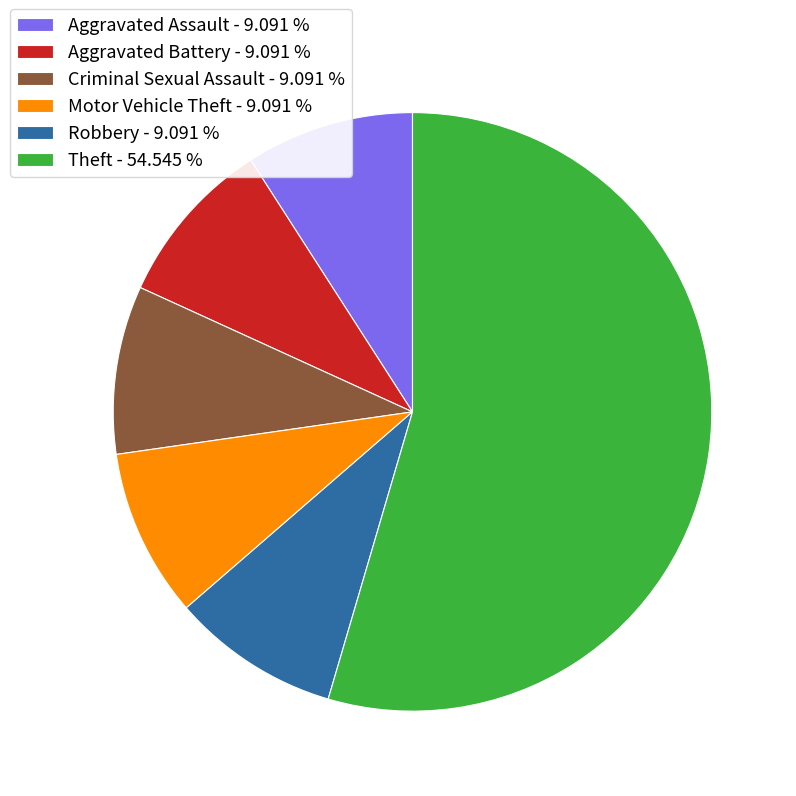

Count the number of slices in the pie.

6